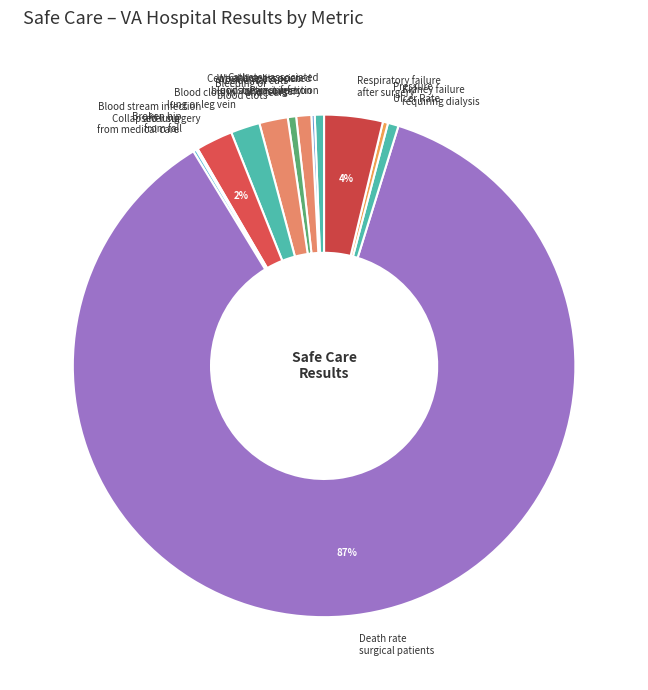

Which category accounts for the majority?

Death rate surgical patients